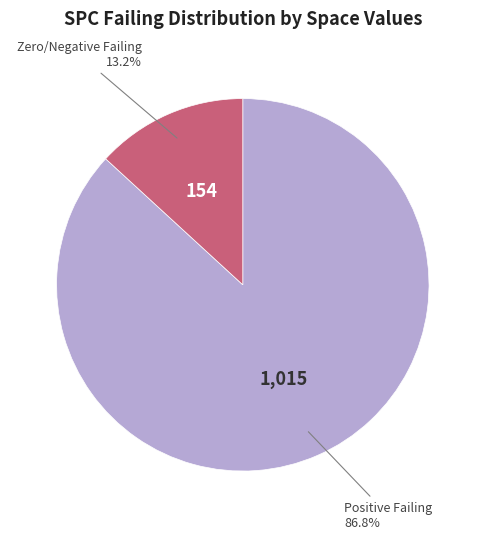

How many segments does this pie chart have?

2